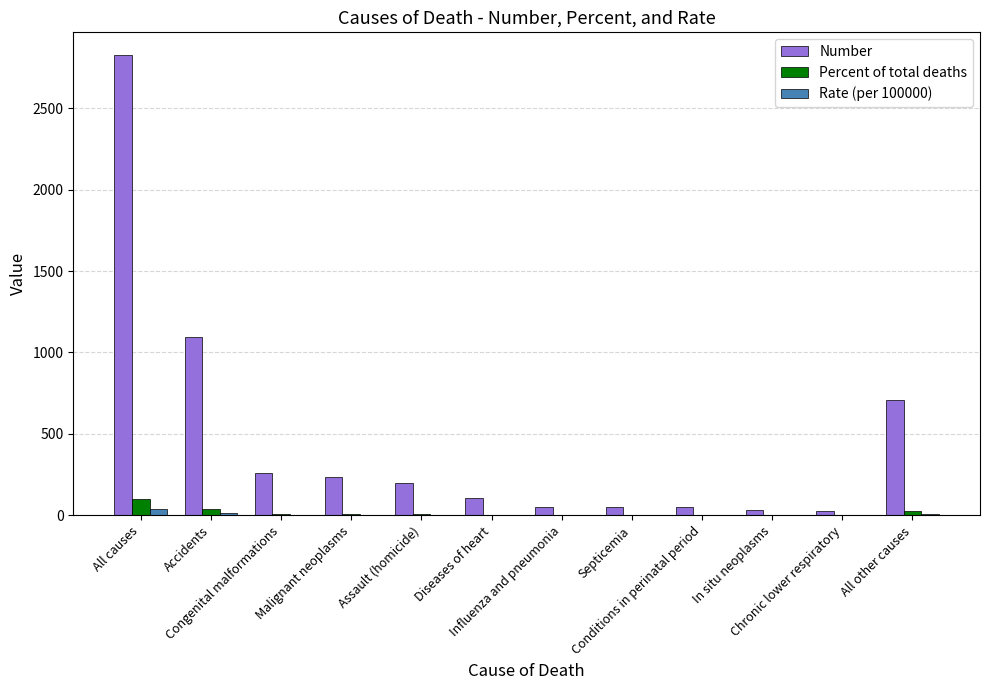

What is the greatest value displayed?

2824.0